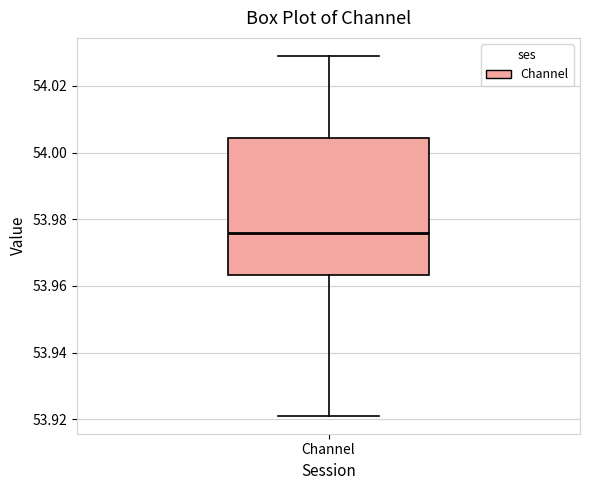

Read this box plot against the y-axis: the position of the median line, the range covered by the box, and the ends of both whiskers. The values are not printed on the chart, so give them approximately, as read against the axis.

median 53.976, box 53.964 to 54.004, whiskers 53.922 to 54.028